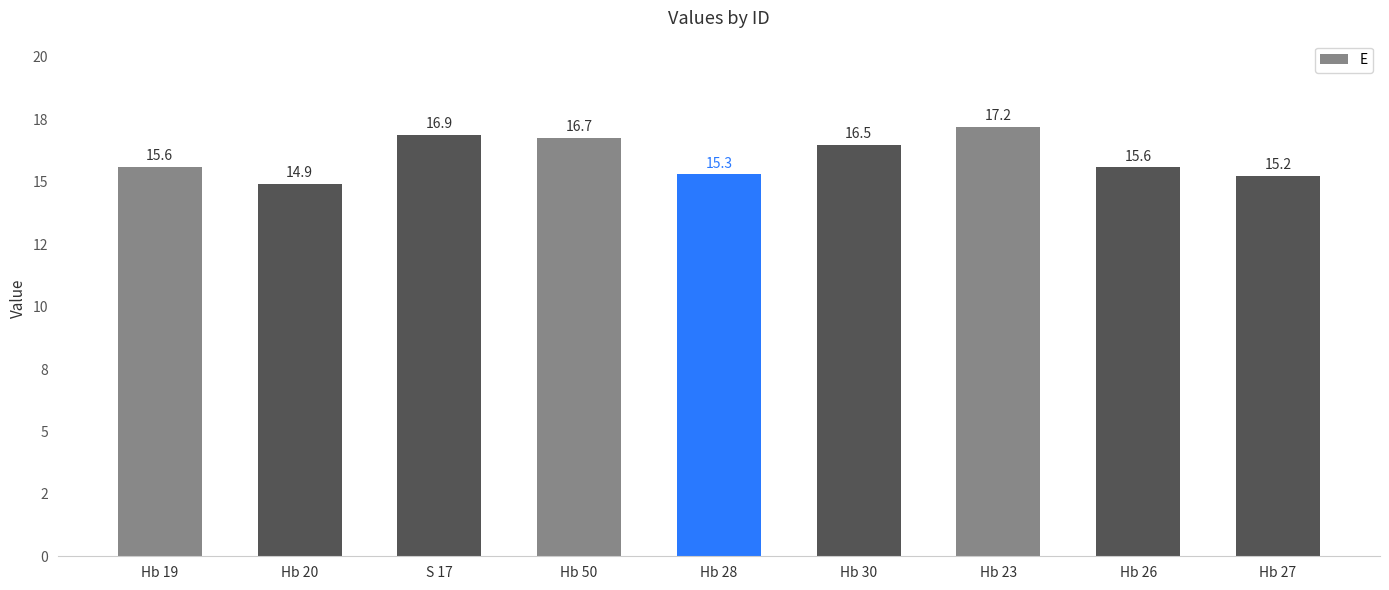

Are the bars horizontal?

No